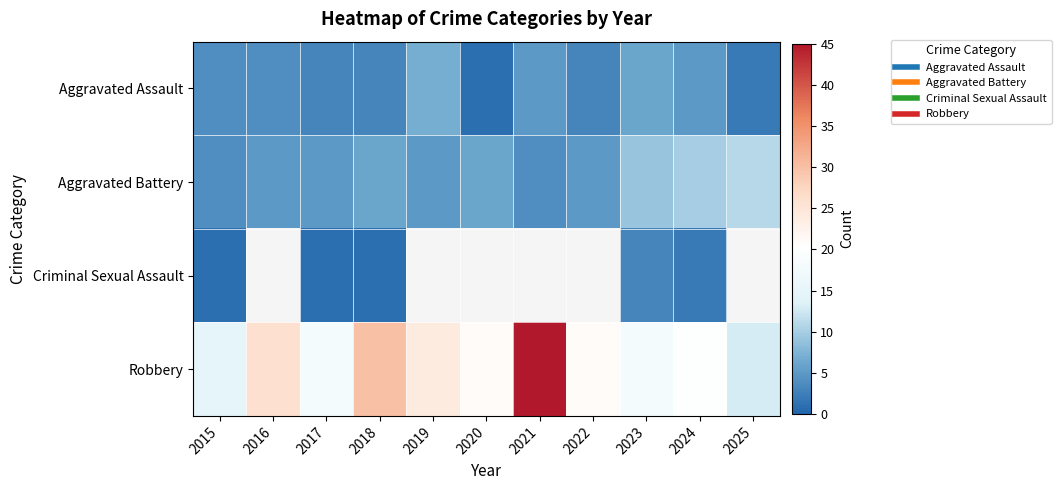

Which category has the lowest value in the Robbery series?

2025